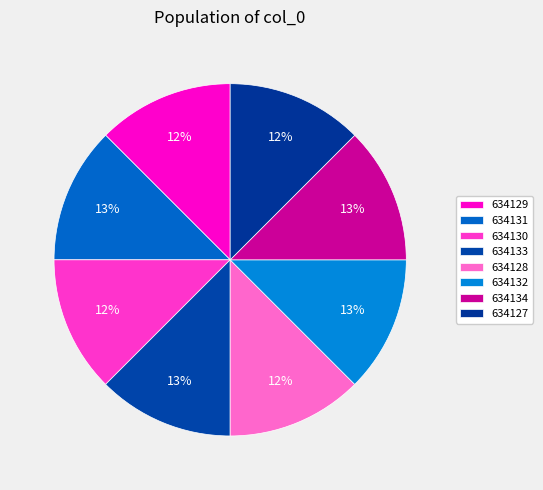

How many slices are in this pie chart?

8